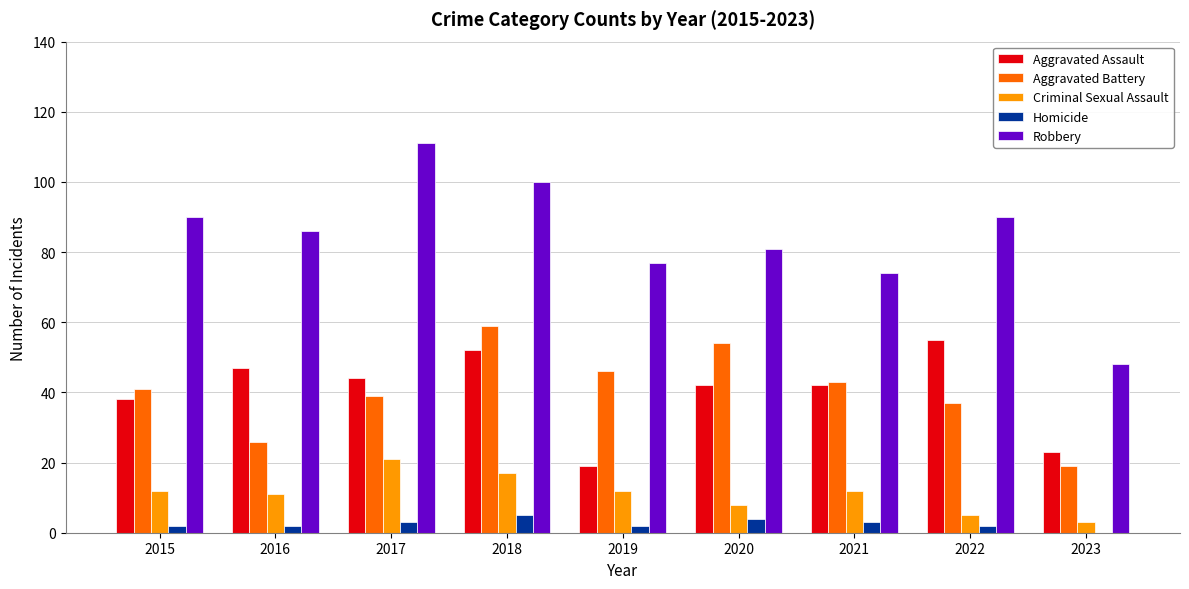

Which series has the largest total across all categories?

Robbery